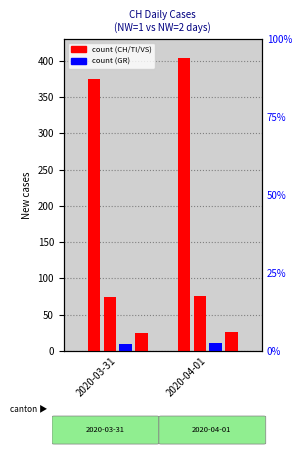

The value of GR at 2020-04-01 is 5. True or false?

False